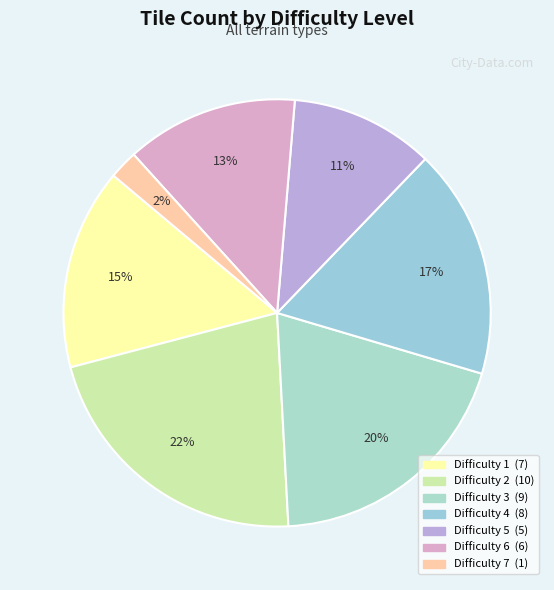

Do Difficulty 2 and Difficulty 6 together represent more than half of the pie?

No